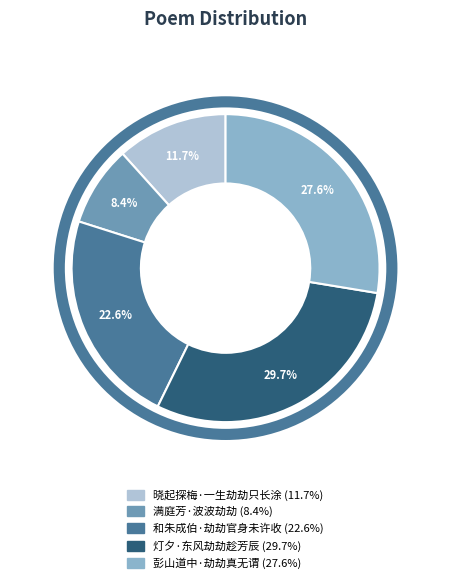

To the nearest percent, what is the combined percentage of 晓起探梅·一生劫劫只长涂 and 和朱成伯·劫劫官身未许收?

34%